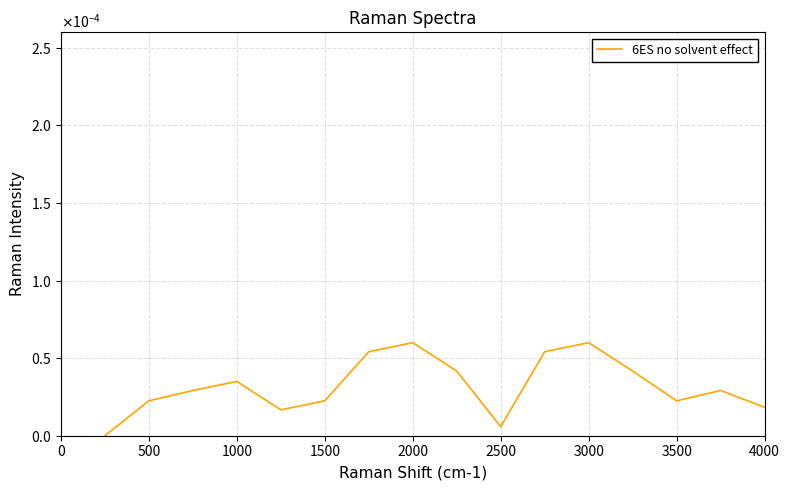

Does the chart have visible grid lines?

Yes